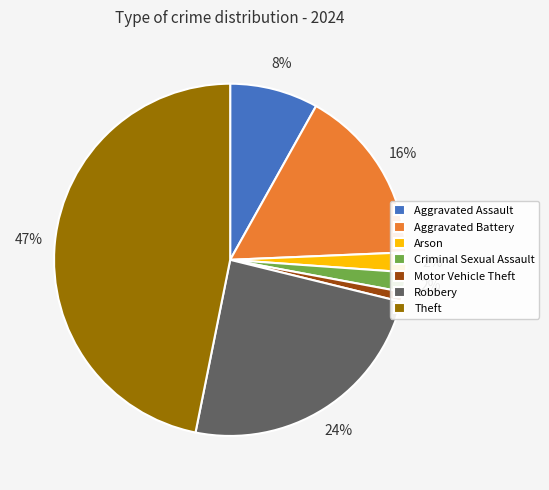

Is it true that Theft is 41% of the pie?

False